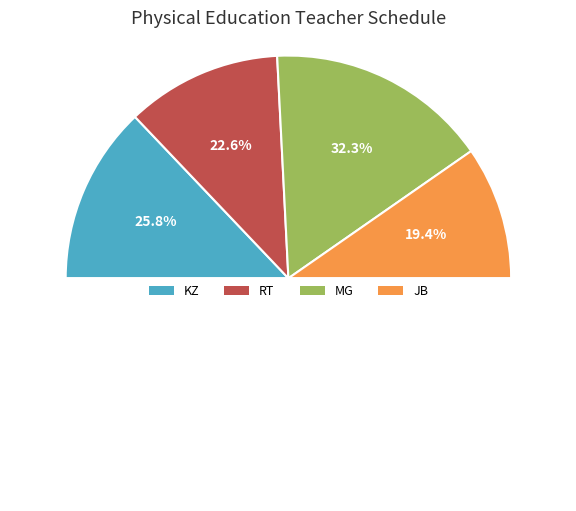

Do MG and KZ together represent more than half of the pie?

Yes